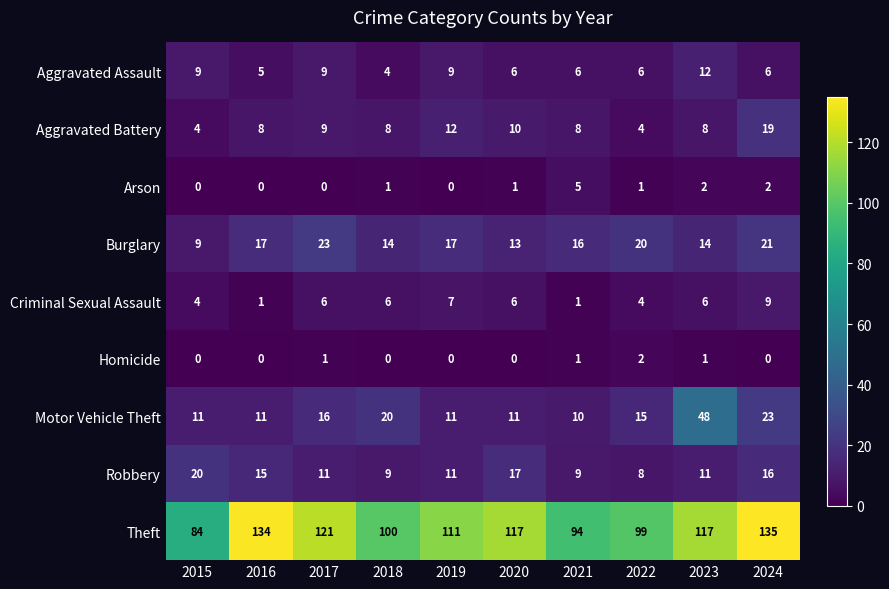

How many categories are shown in the chart?

10